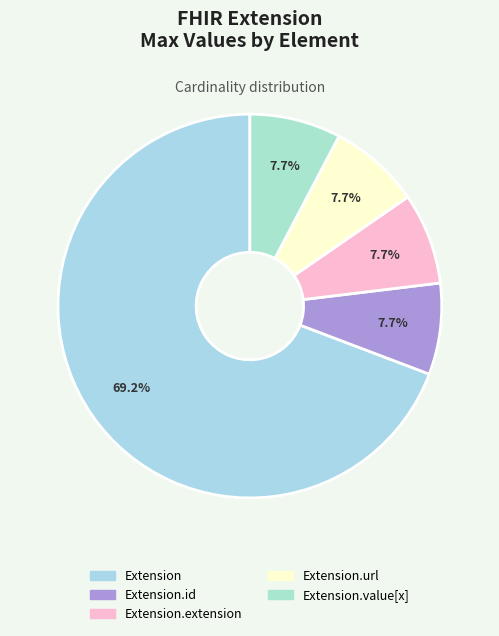

To the nearest percent, what is the average slice percentage?

20%